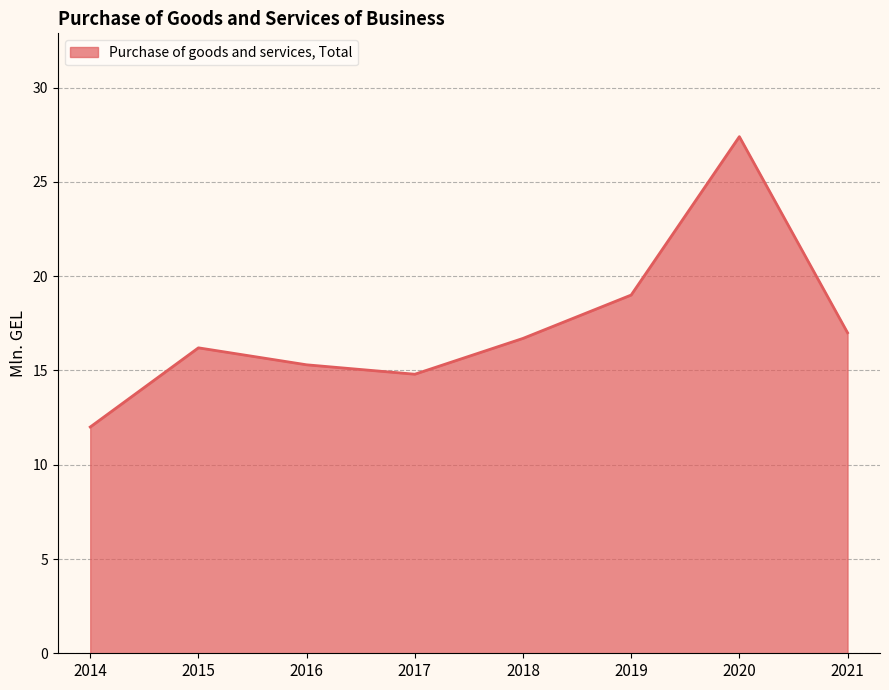

Which has a higher value, 2017 or 2021?

2021